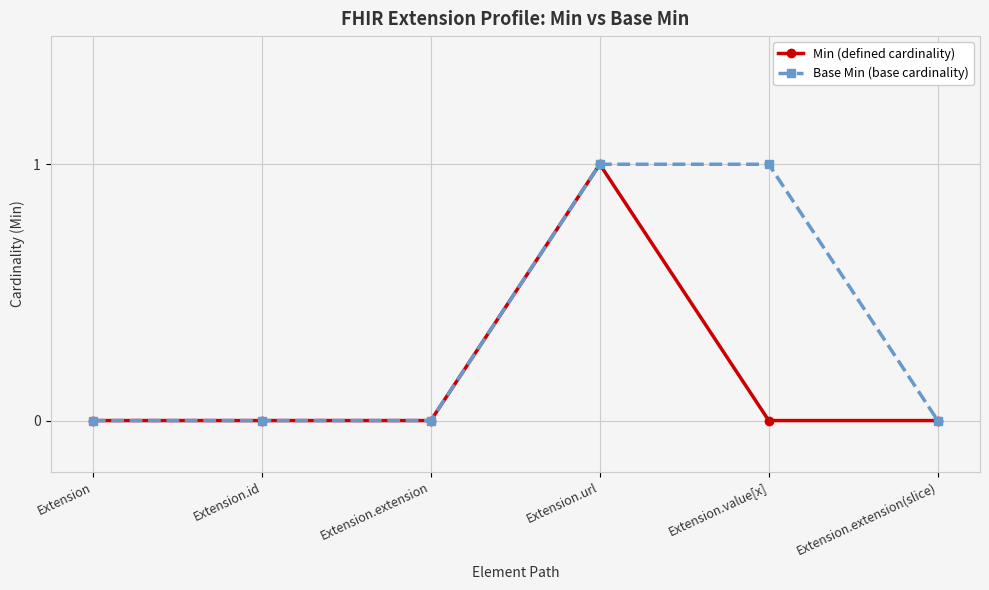

What is the label of the 3rd point from the right?

Extension.url